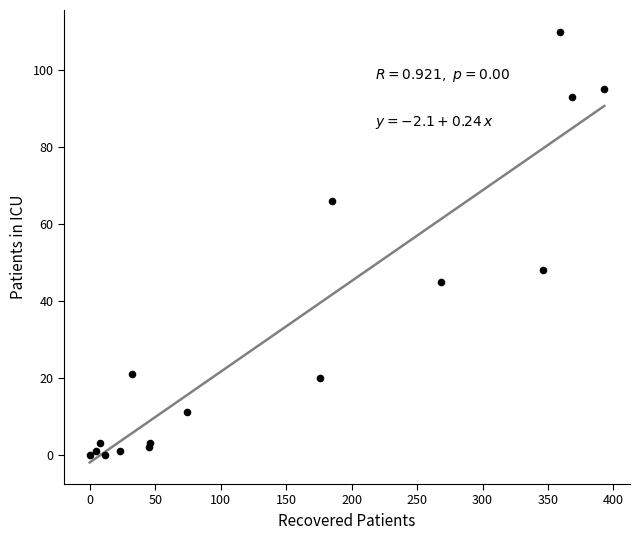

What Y value in the scatter plot is closest to 55?

48